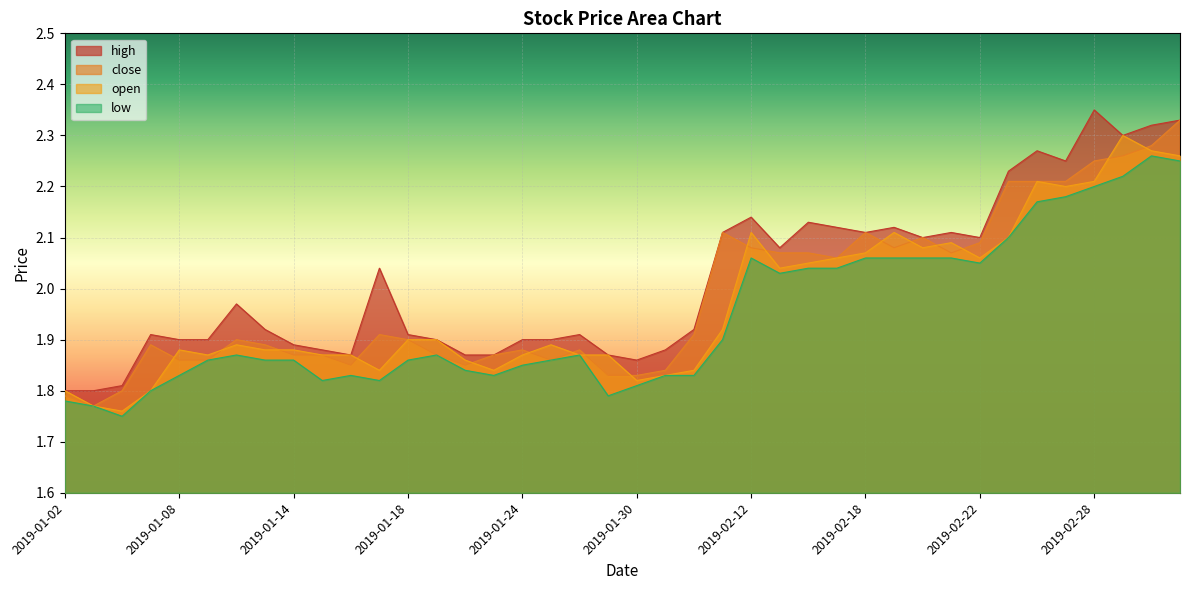

What are all the series names shown in the legend?

high, close, open, low